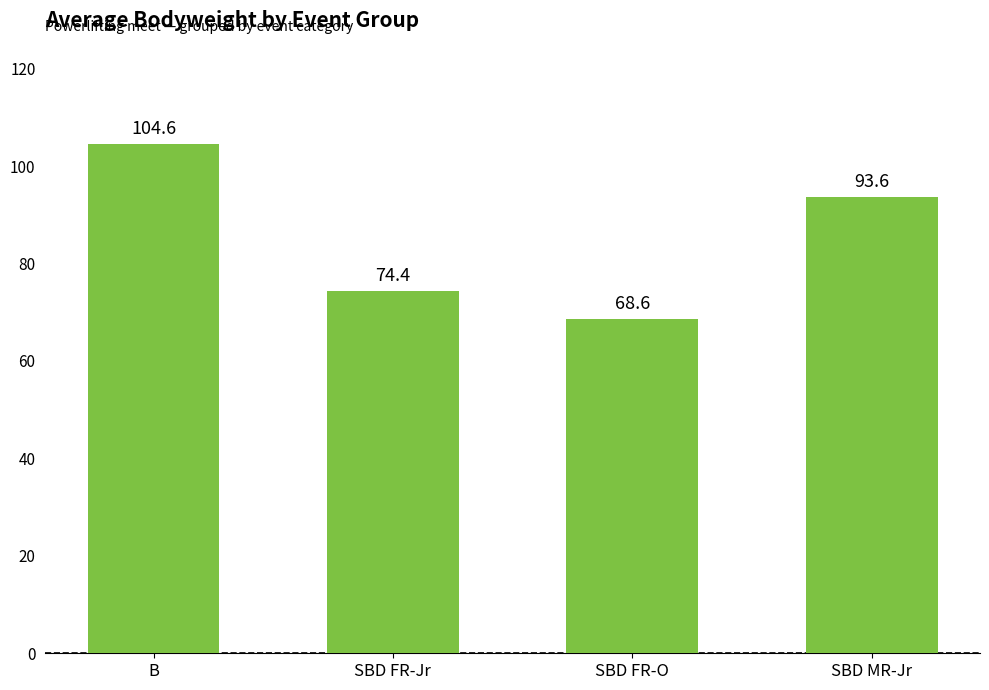

What is the change in value from B to SBD FR-O?

-36.0